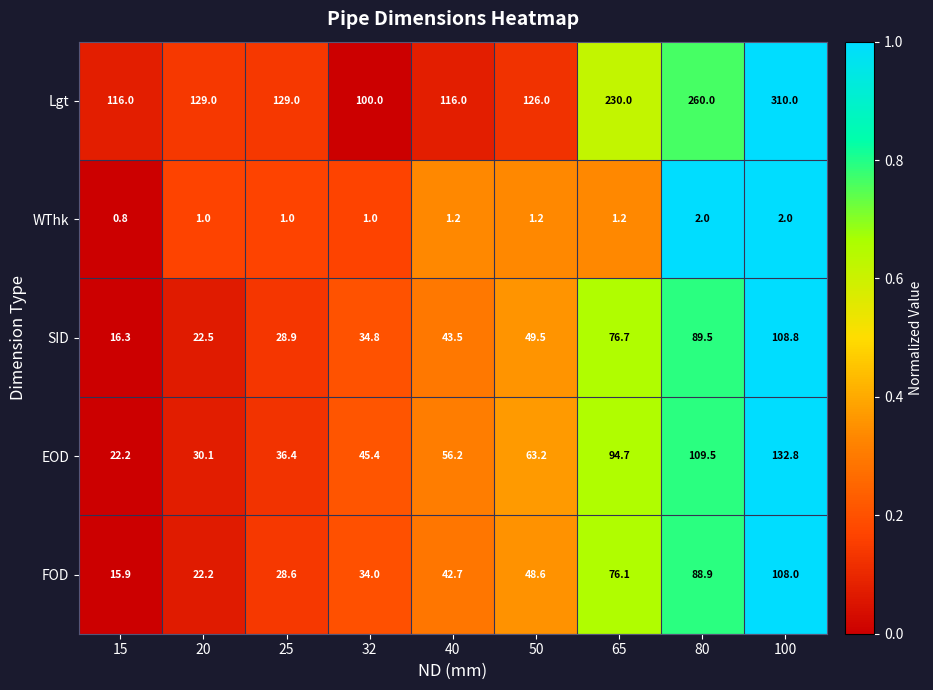

At which category does the chart reach its minimum across all series?

15